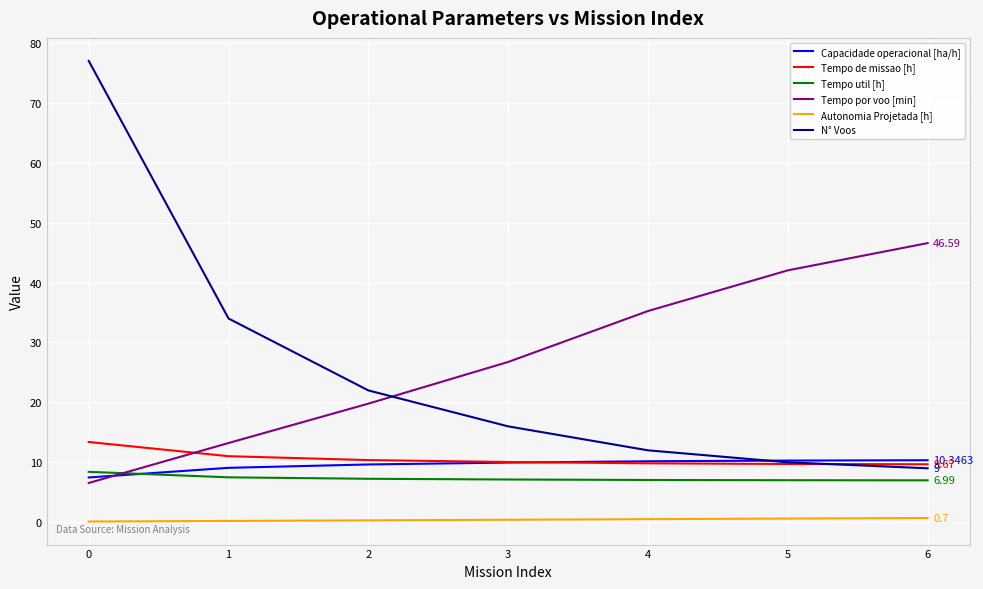

Is this an area chart (filled region under the line)?

No